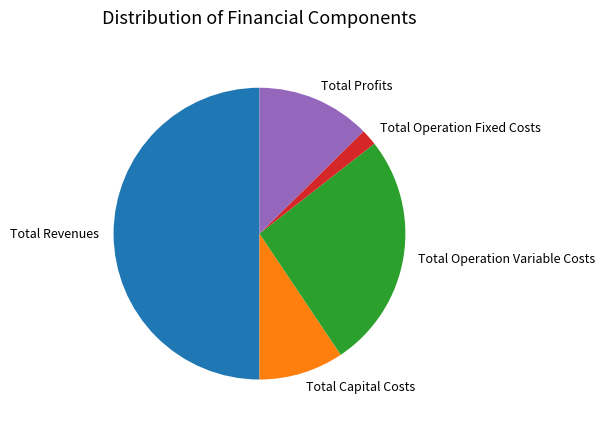

Is Total Profits the majority of the pie?

No